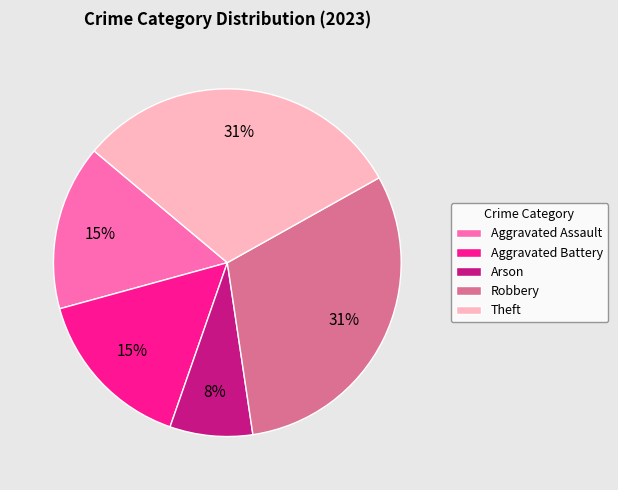

Does Aggravated Battery represent more than half of the total?

No